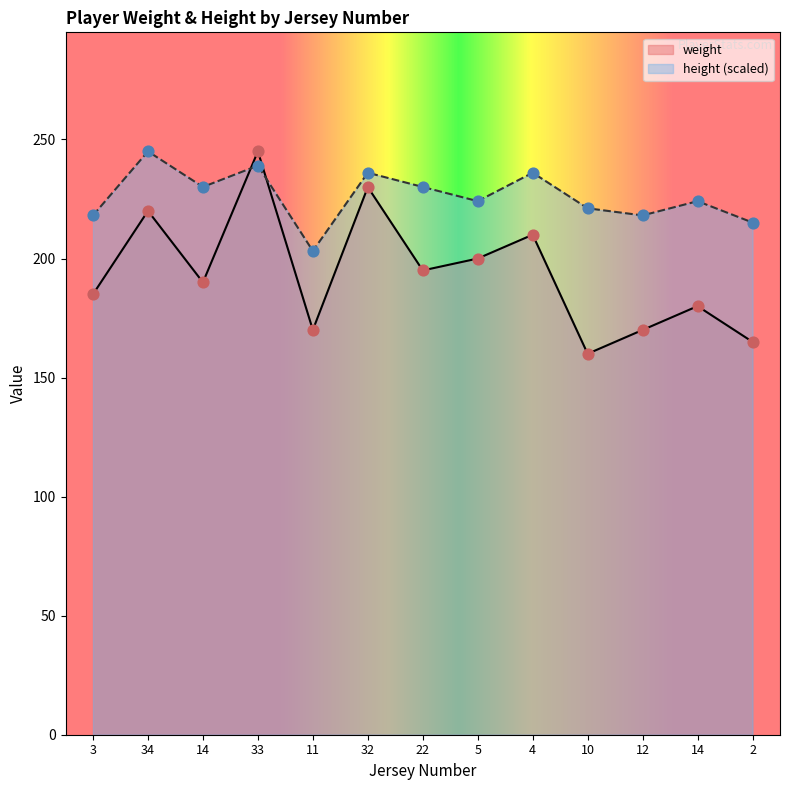

What is the total value across all series at 33?

484.0